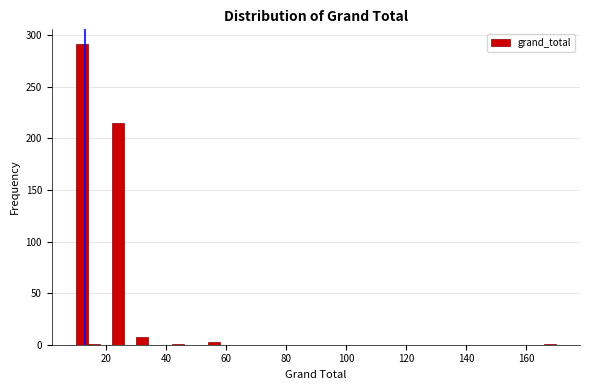

Around what value on the x-axis is the tallest bar? Give the approximate position of its centre, as read against the axis.

12